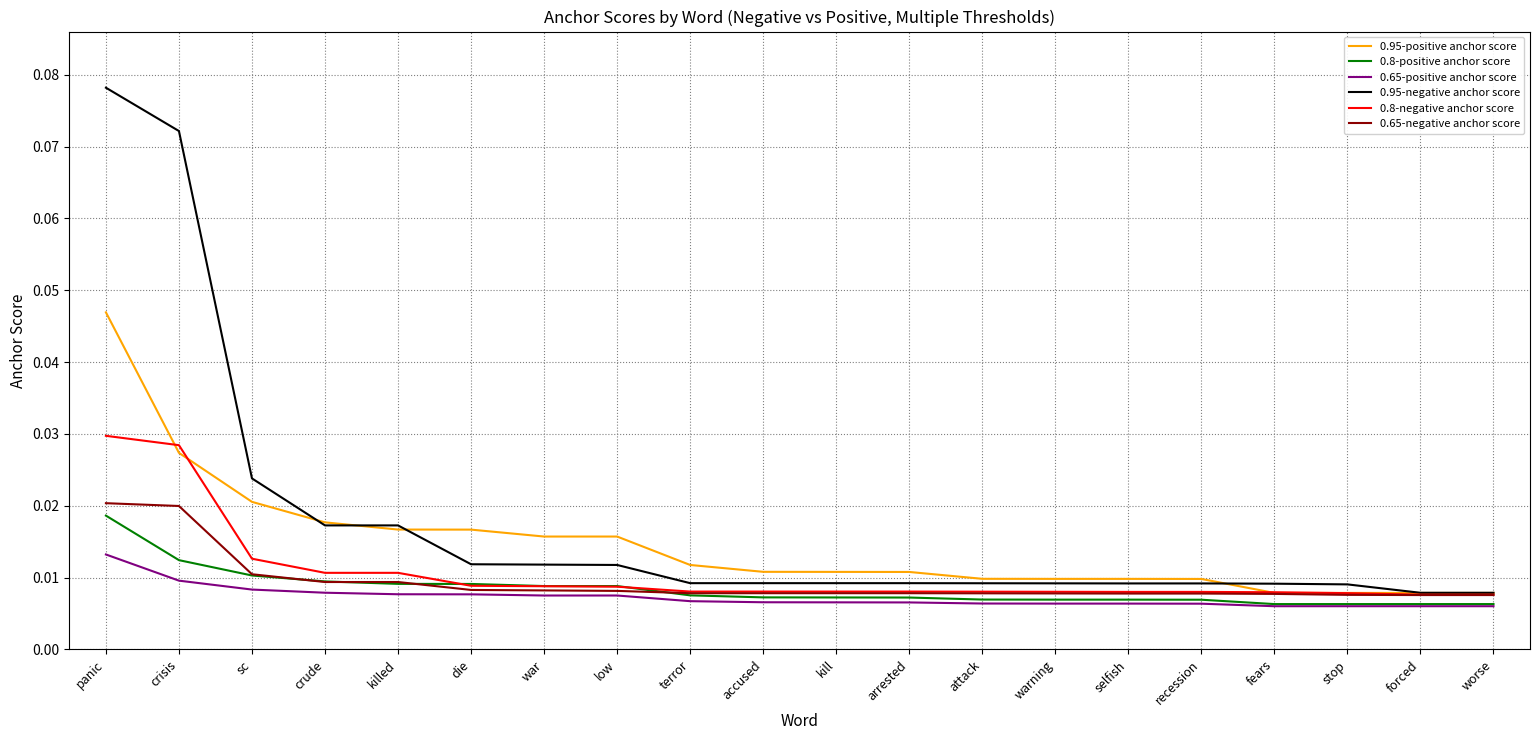

True or false: 0.95-positive anchor score and 0.65-positive anchor score cross at least once.

False